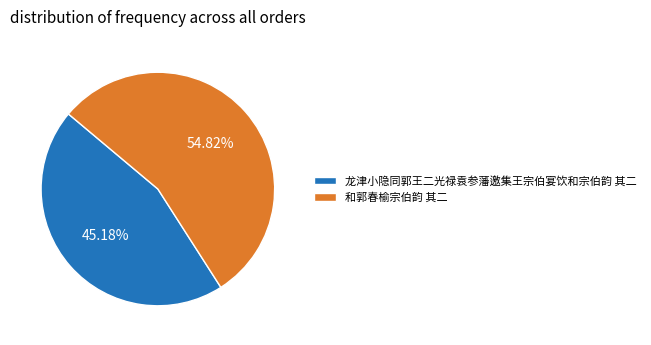

How much of the chart is everything except 龙津小隐同郭王二光禄袁参藩邀集王宗伯宴饮和宗伯韵 其二?

54.8%